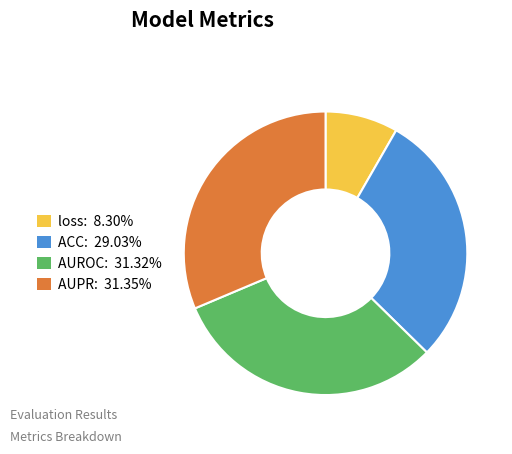

Is it true that loss is 8% of the pie?

True